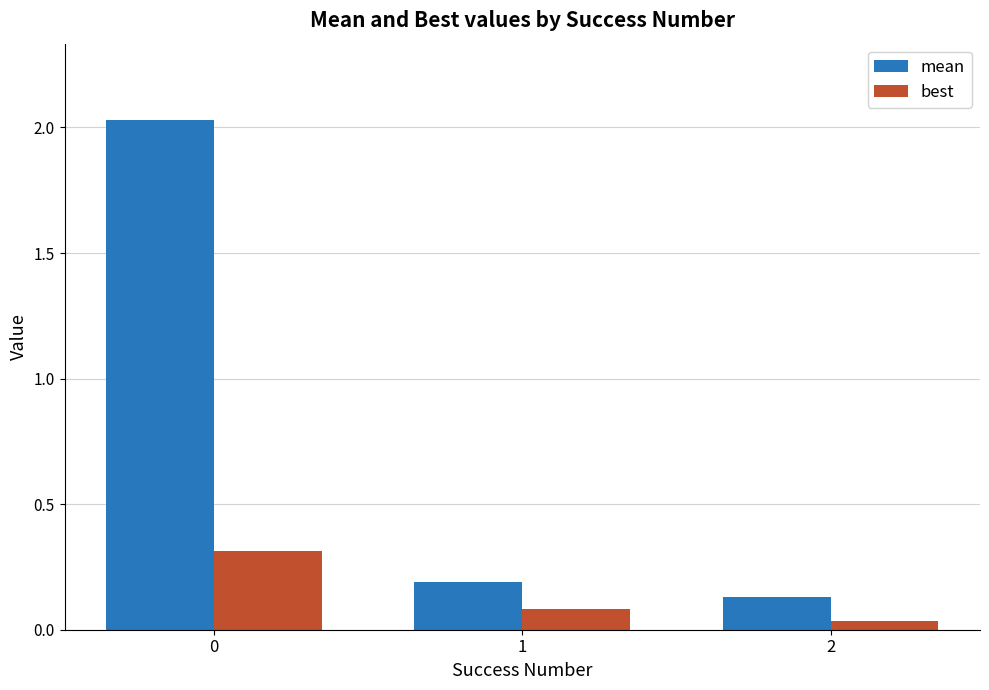

Is it true that mean equals 0.1 at 2?

True